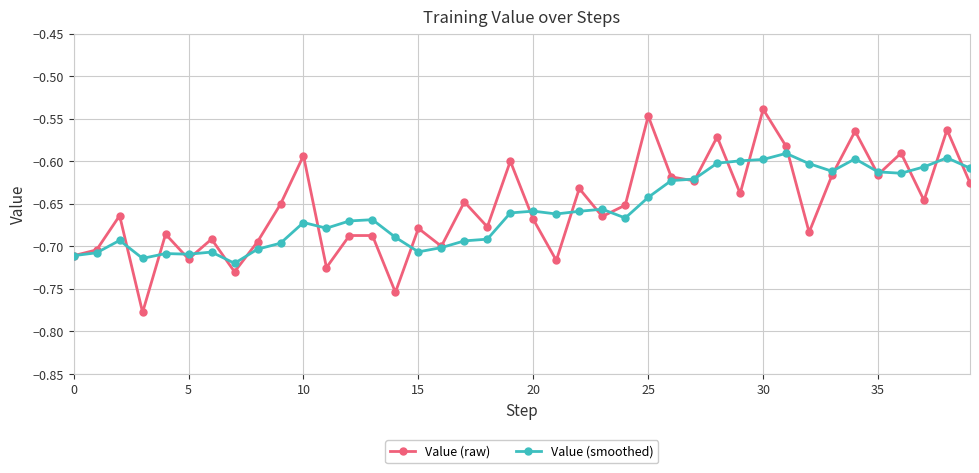

True or false: Value (raw) has more than 2 points higher than both neighbors.

True